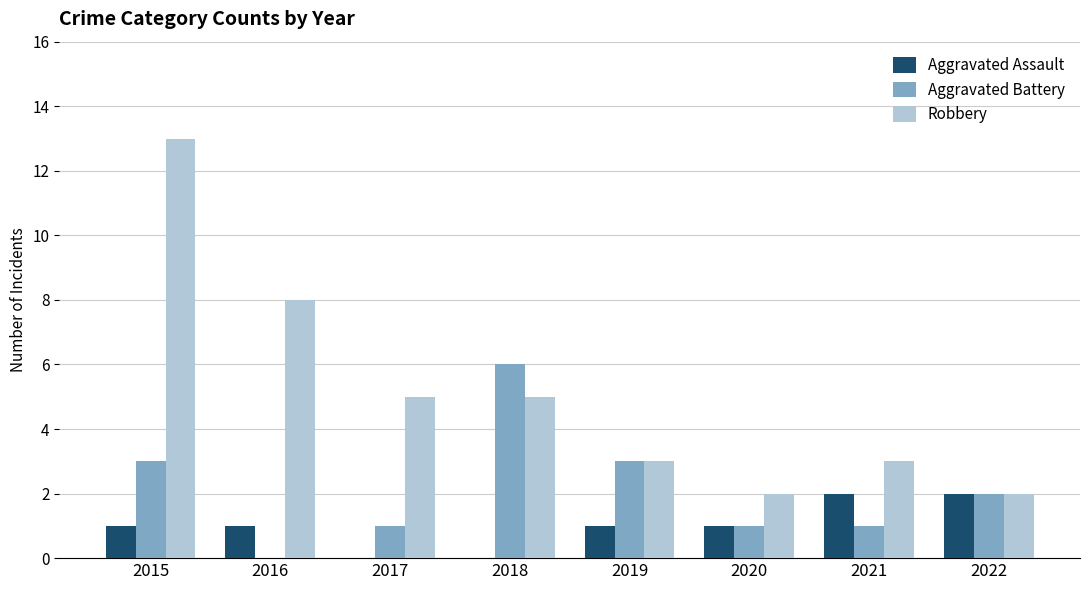

What is the sum of the Robbery values at 2015 and 2022?

15